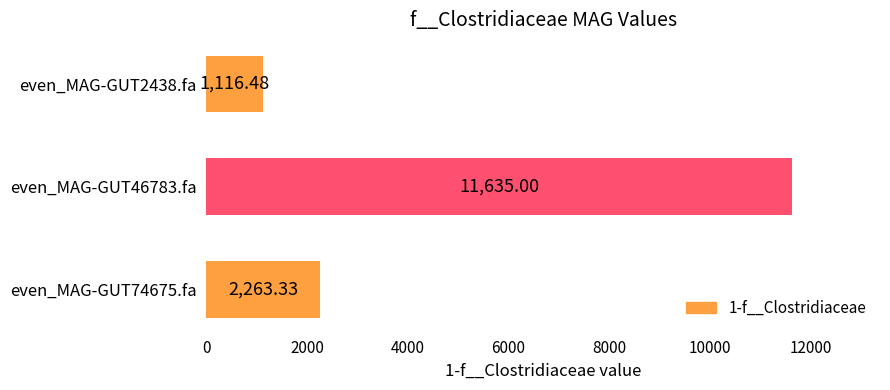

Between even_MAG-GUT46783.fa and even_MAG-GUT74675.fa, which is larger?

even_MAG-GUT46783.fa